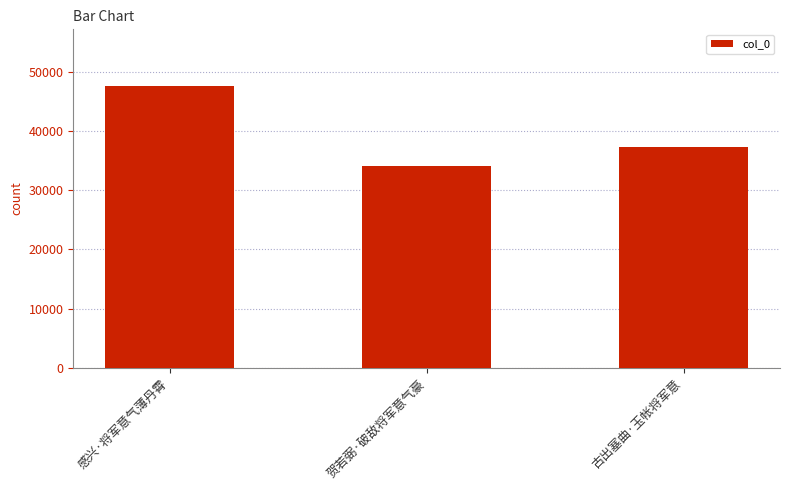

What is the maximum value shown in the chart?

47689